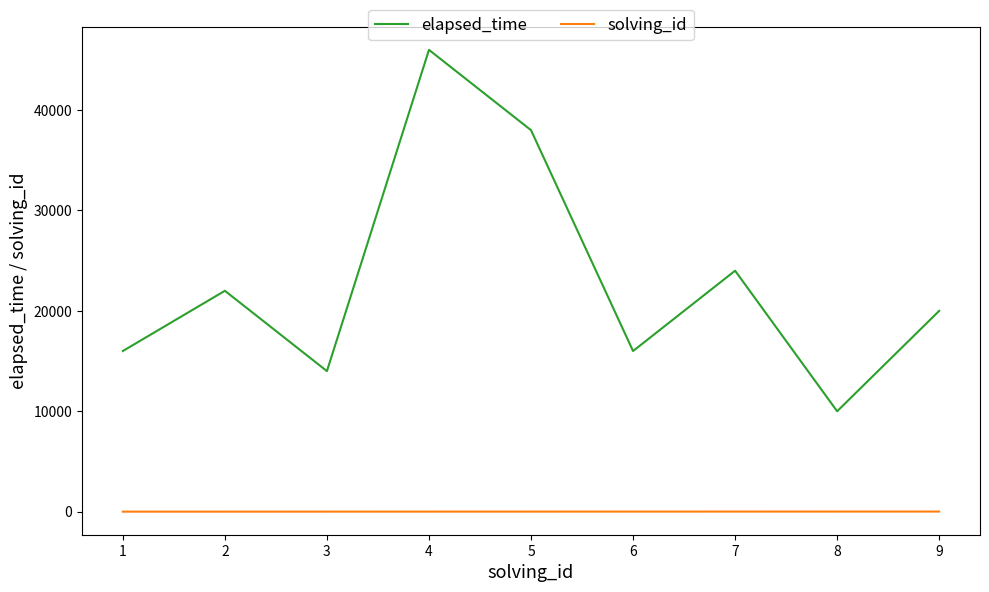

List the series in order of their peak value, lowest first.

solving_id, elapsed_time